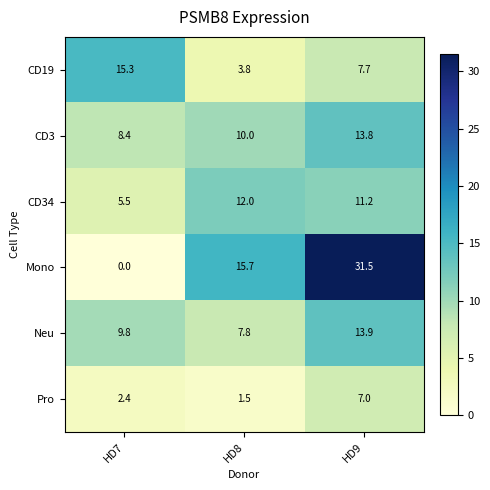

Read the Pro value at HD9.

7.0